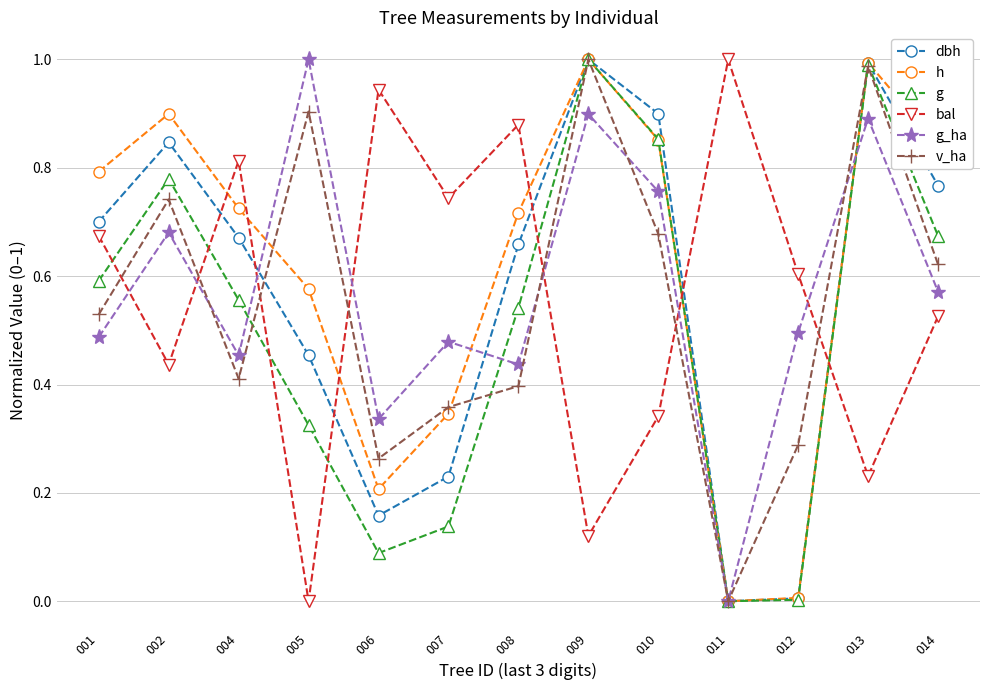

Count the number of categories in the chart.

13